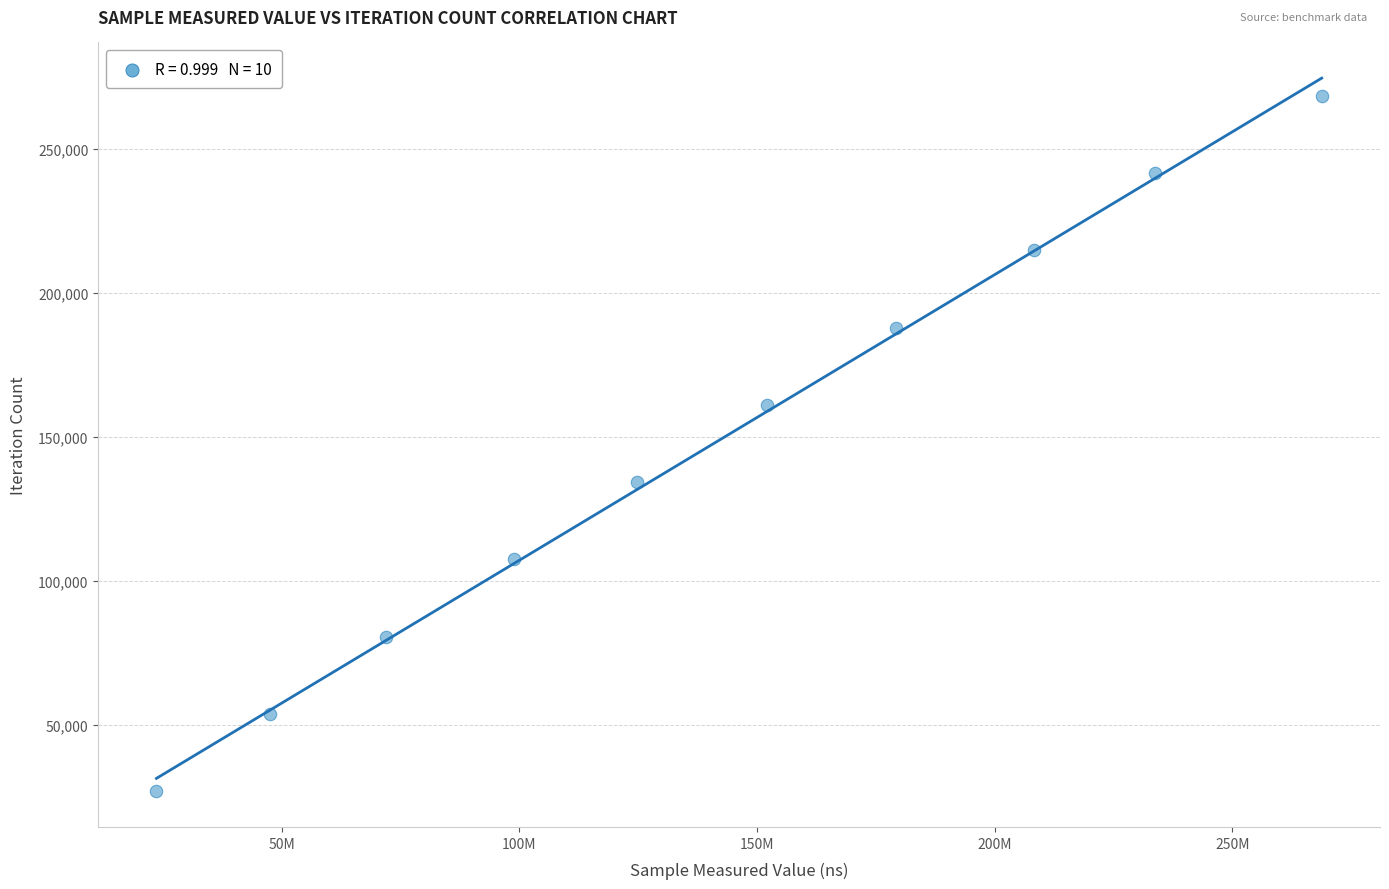

What is the average X value?

140893118